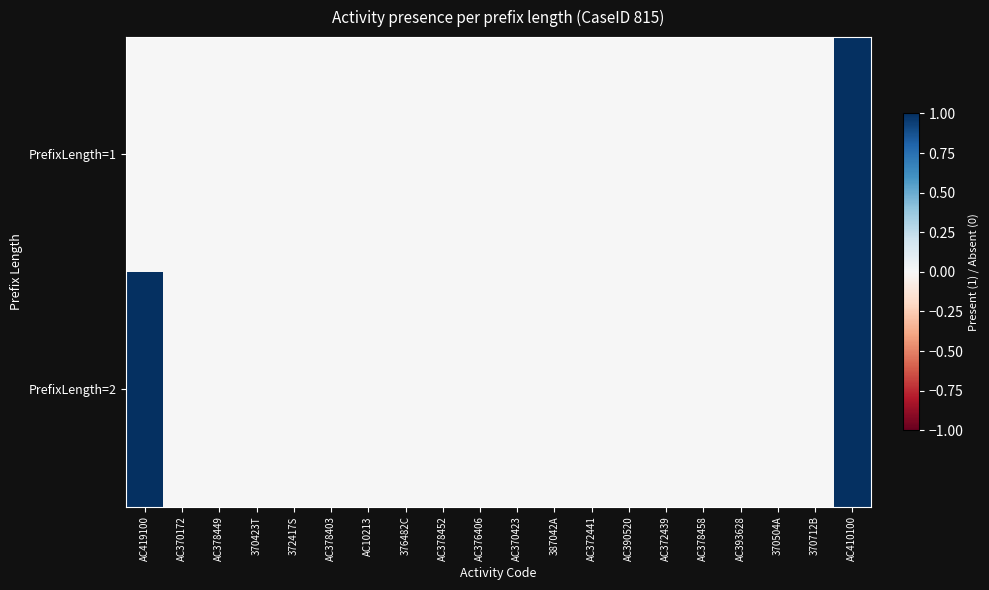

Rank the series by their average value, from highest to lowest.

PrefixLength=2, PrefixLength=1